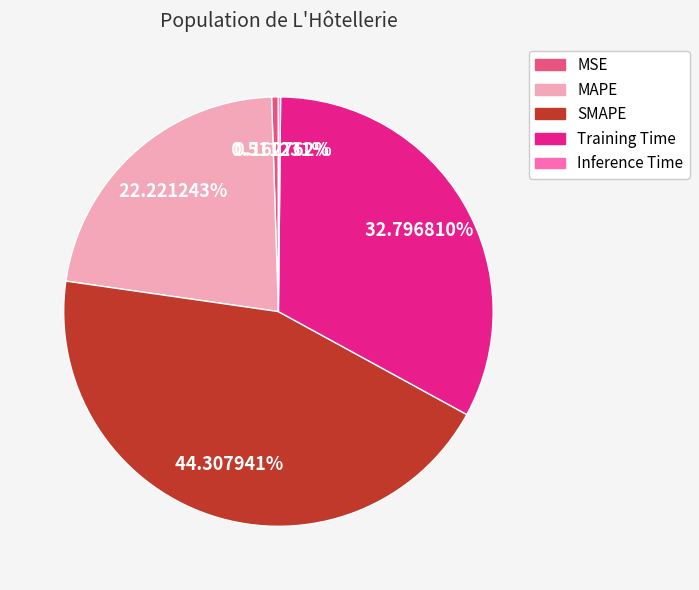

Which has a higher value, SMAPE or Training Time?

SMAPE